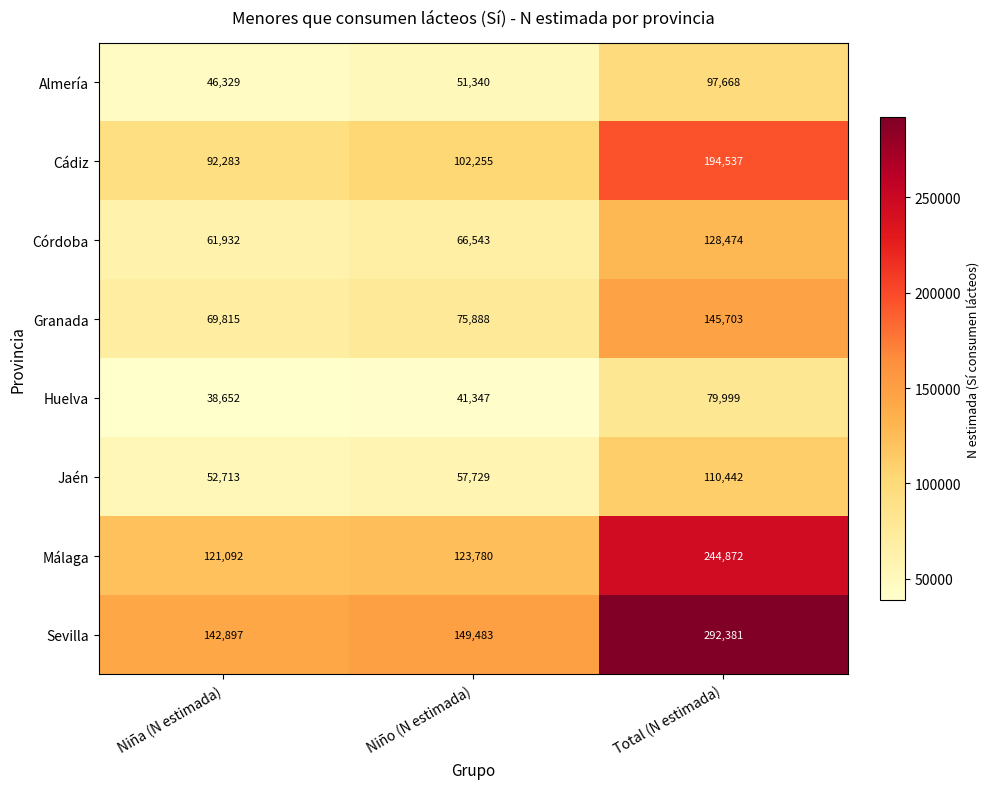

What is the difference between the Sevilla values at Total (N estimada) and Niña (N estimada)?

149484